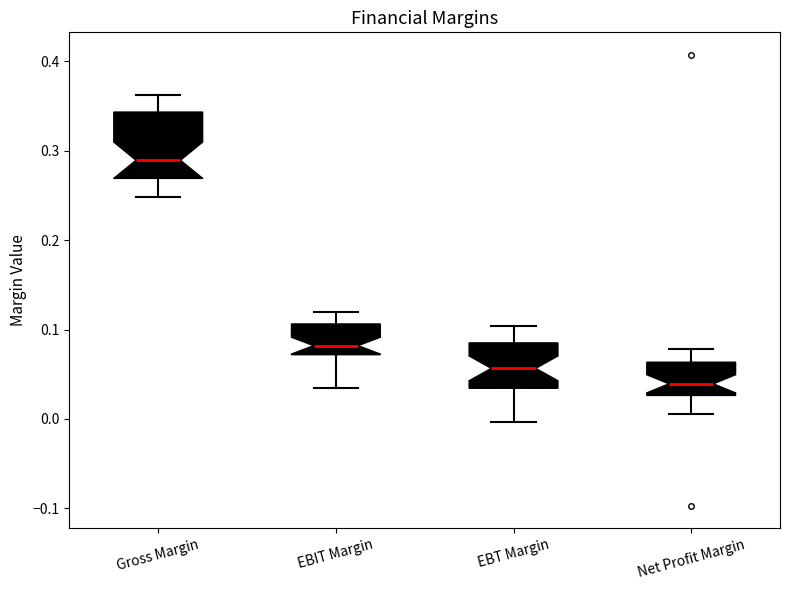

Reading left to right, read every box against the y-axis: the position of its median line, the range the box covers, and the ends of its whiskers. The values are not printed on the chart, so give them approximately, as read against the axis.

Gross Margin: median 0.29, box 0.27 to 0.34, whiskers 0.25 to 0.36
EBIT Margin: median 0.08, box 0.07 to 0.11, whiskers 0.03 to 0.12
EBT Margin: median 0.06, box 0.03 to 0.09, whiskers 0.00 to 0.10
Net Profit Margin: median 0.04, box 0.03 to 0.06, whiskers 0.01 to 0.08